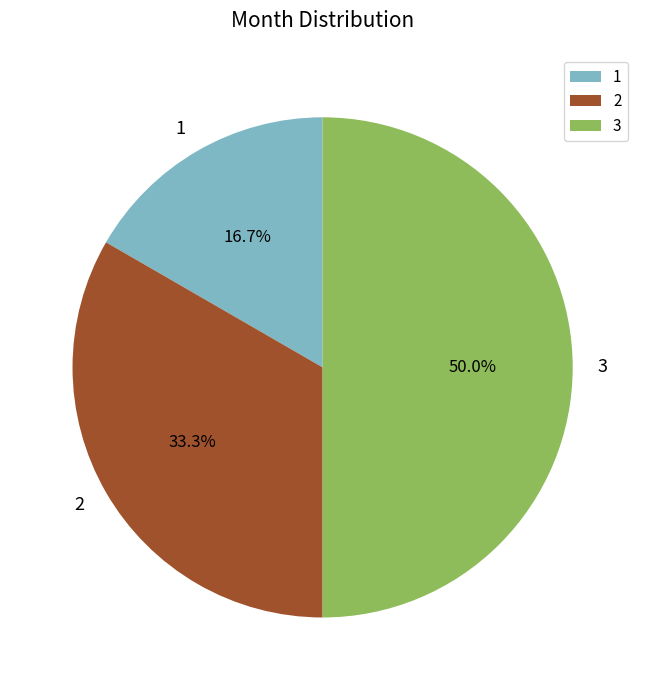

To the nearest percent, what percentage of the pie is 2?

33%